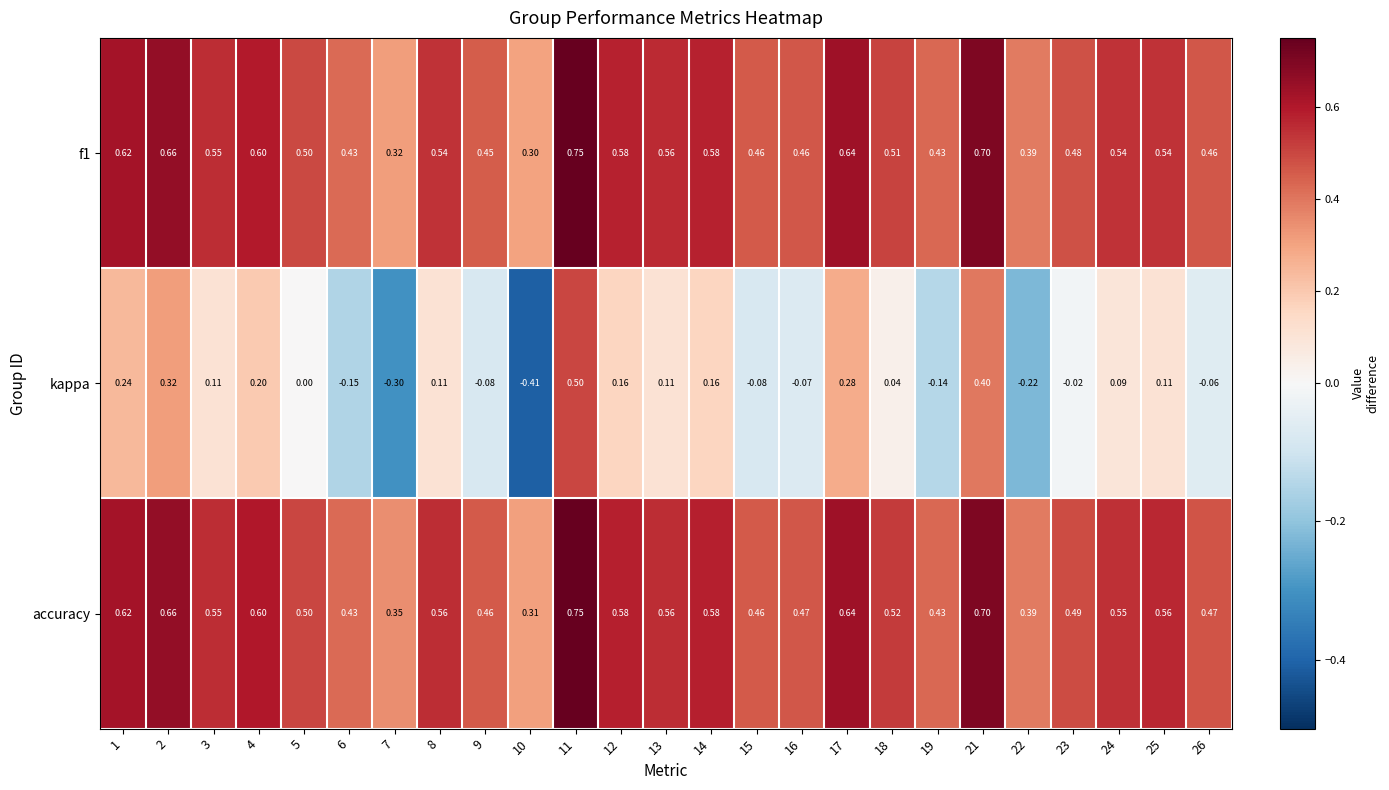

How many series are shown in this chart?

3